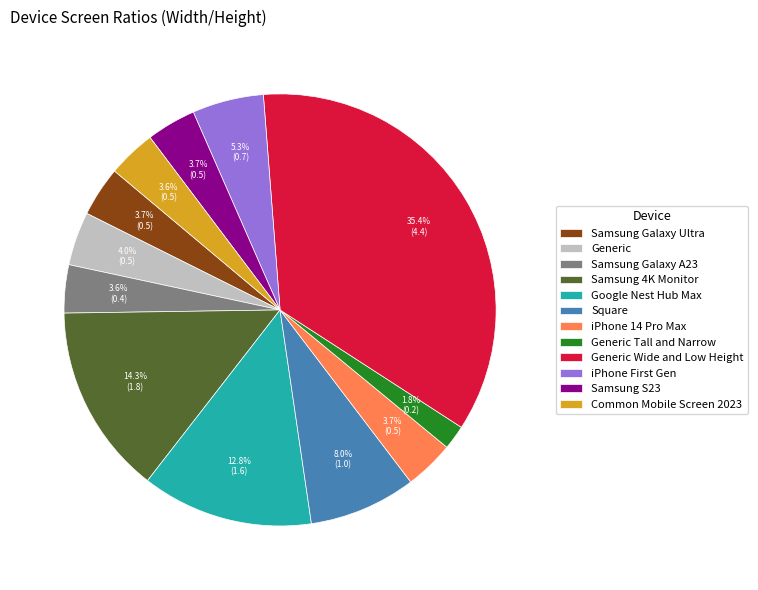

Which slice is the largest?

Generic Wide and Low Height